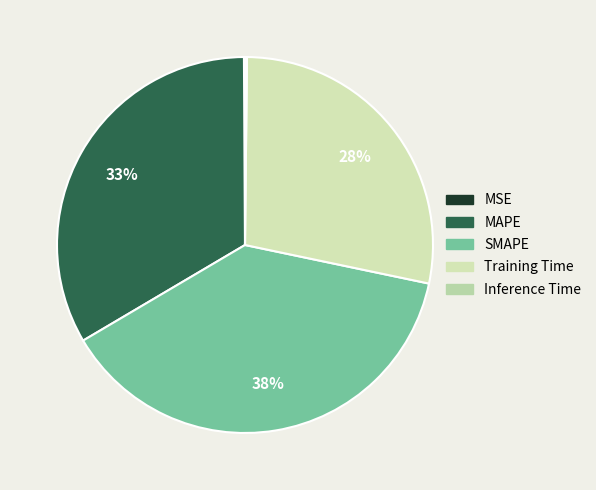

To the nearest percent, what is the difference between the SMAPE and Training Time slice percentages?

10%